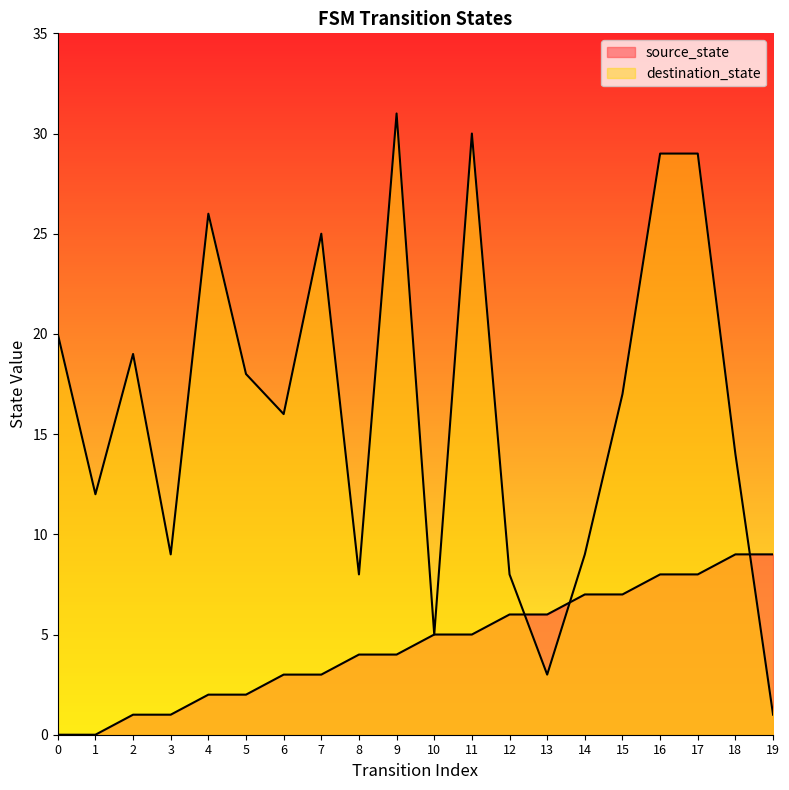

True or false: destination_state has a value of 4 at 3.

False